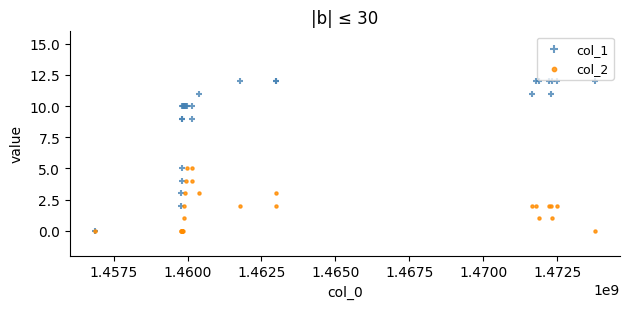

Which series reaches the maximum Y coordinate?

col_1